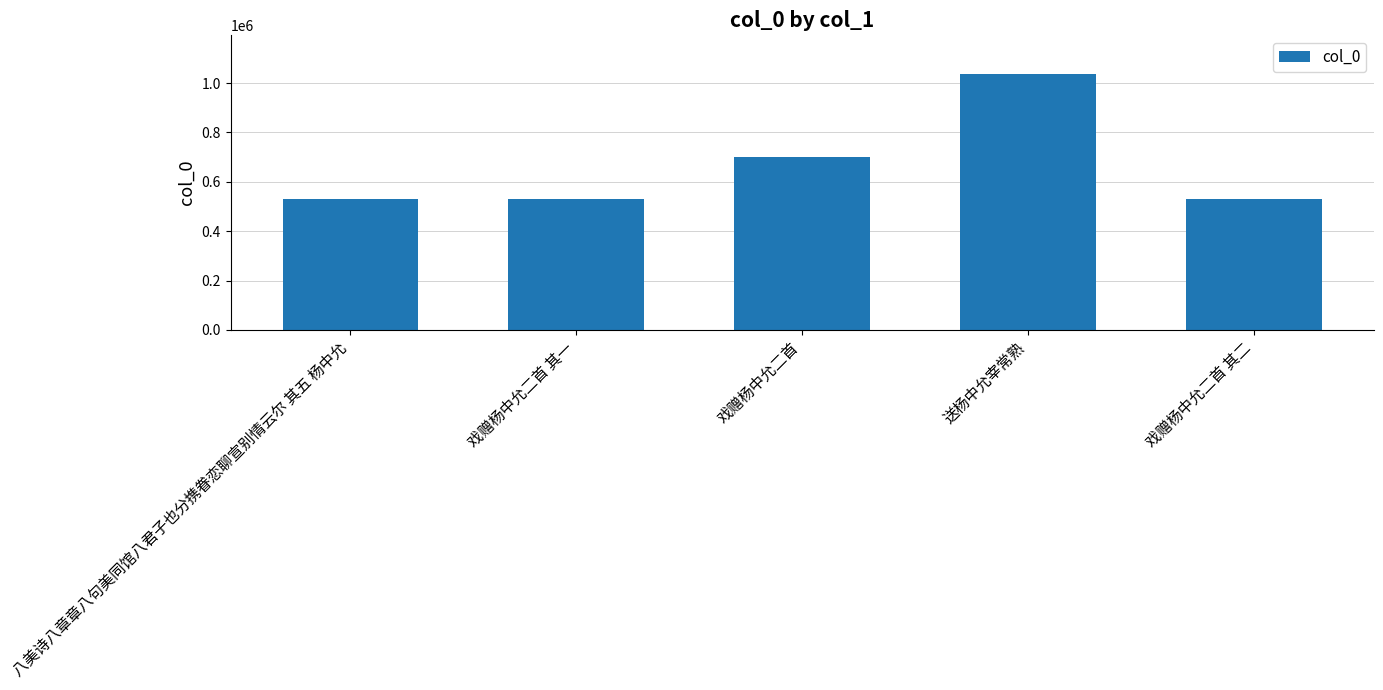

Are the bars horizontal?

No